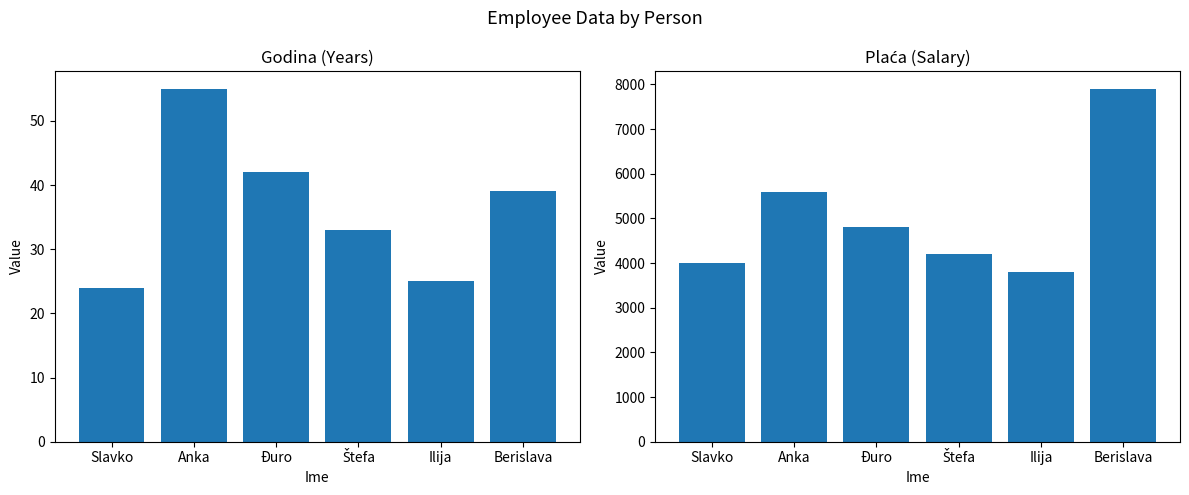

What is the difference between the highest and lowest values at Berislava?

7861